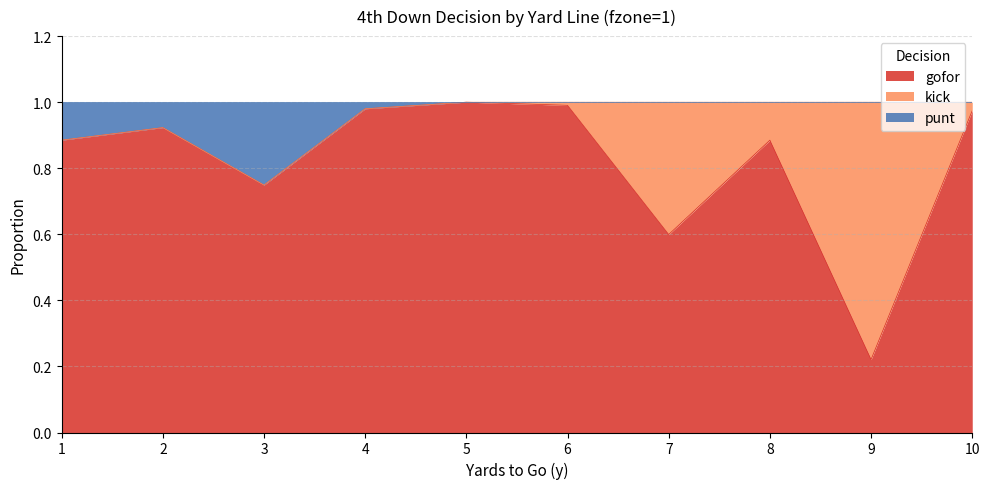

Between 6 and 7, which series saw the biggest shift?

gofor